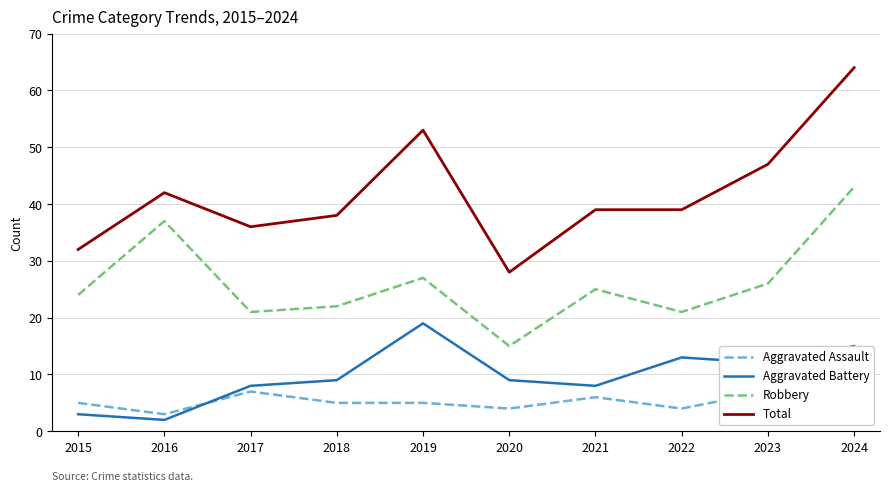

How many data points in Total are above 39?

4